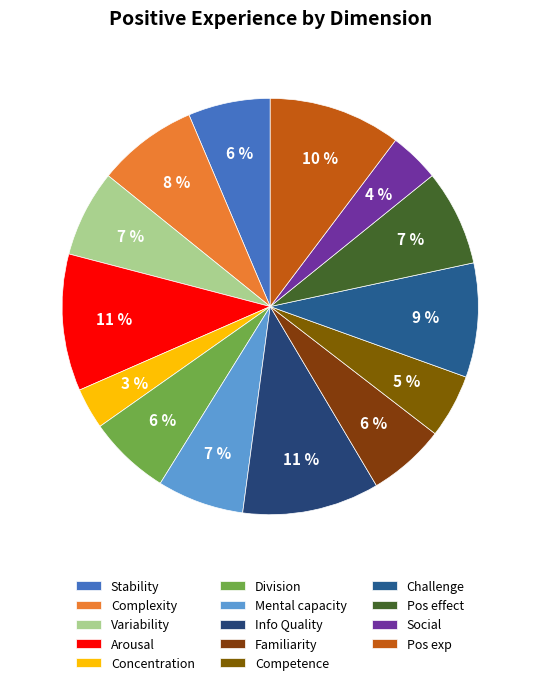

Is it true that Competence is 5% of the pie?

True